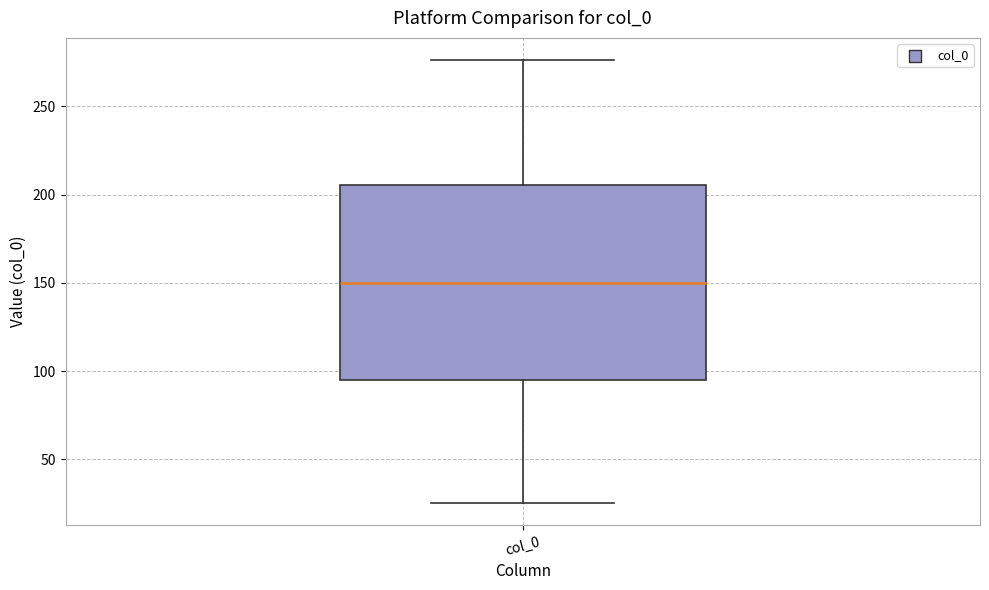

Read this box plot against the y-axis: the position of the median line, the range covered by the box, and the ends of both whiskers. The values are not printed on the chart, so give them approximately, as read against the axis.

median 150, box 95 to 205, whiskers 25 to 275